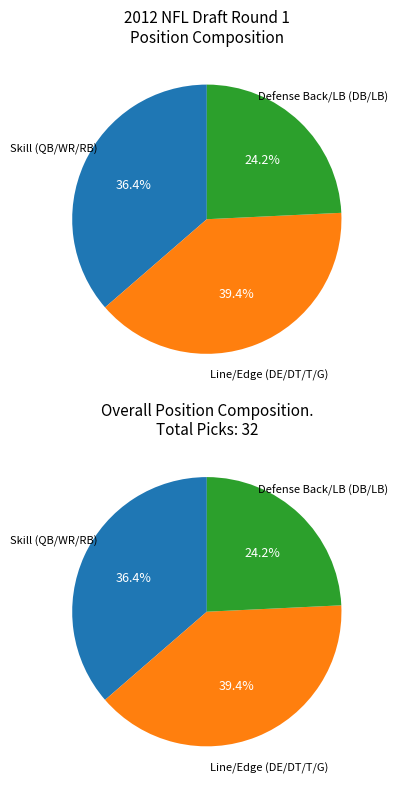

True or false: DE accounts for 29% of the total.

False